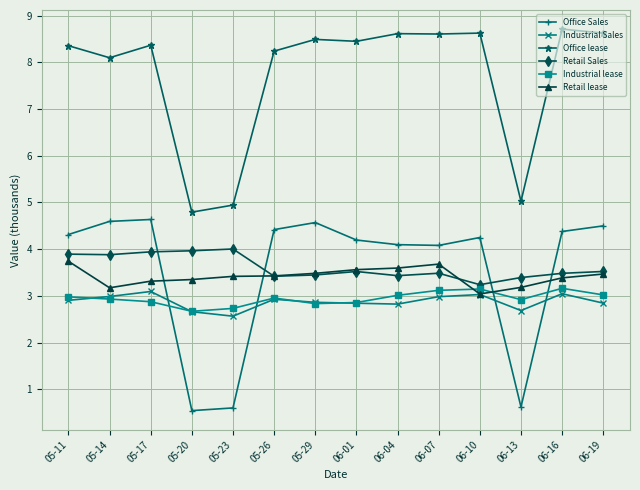

What is the difference between the highest and lowest values at 05-23?

4.3